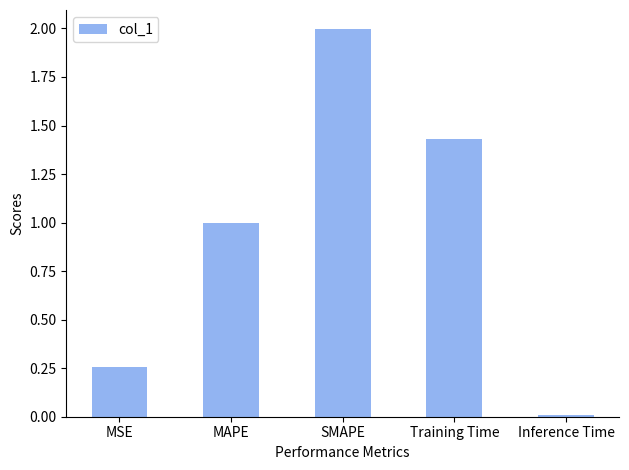

The value at SMAPE is 3.4. True or false?

False